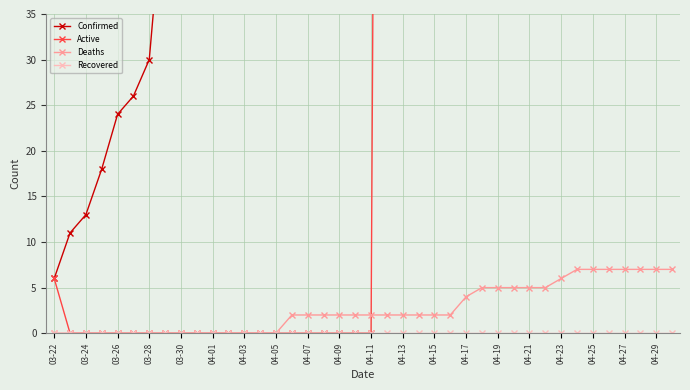

Is it true that Deaths equals -5 at 03-28?

False